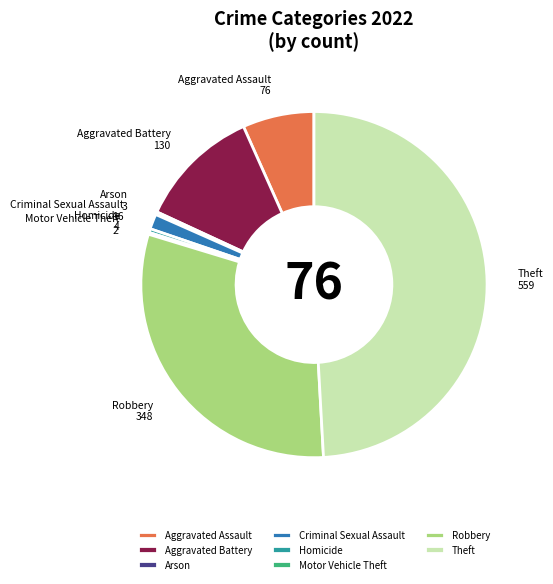

Do Aggravated Battery and Aggravated Assault together represent more than half of the pie?

No